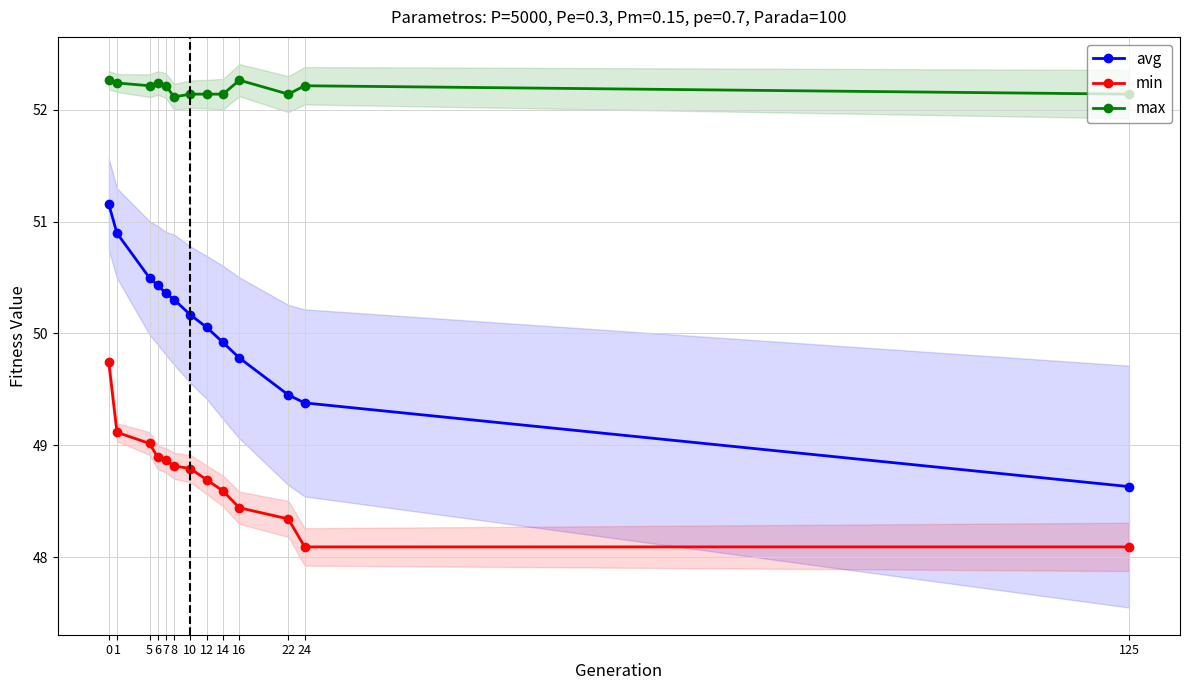

Which series changed the most between 6 and 8?

avg